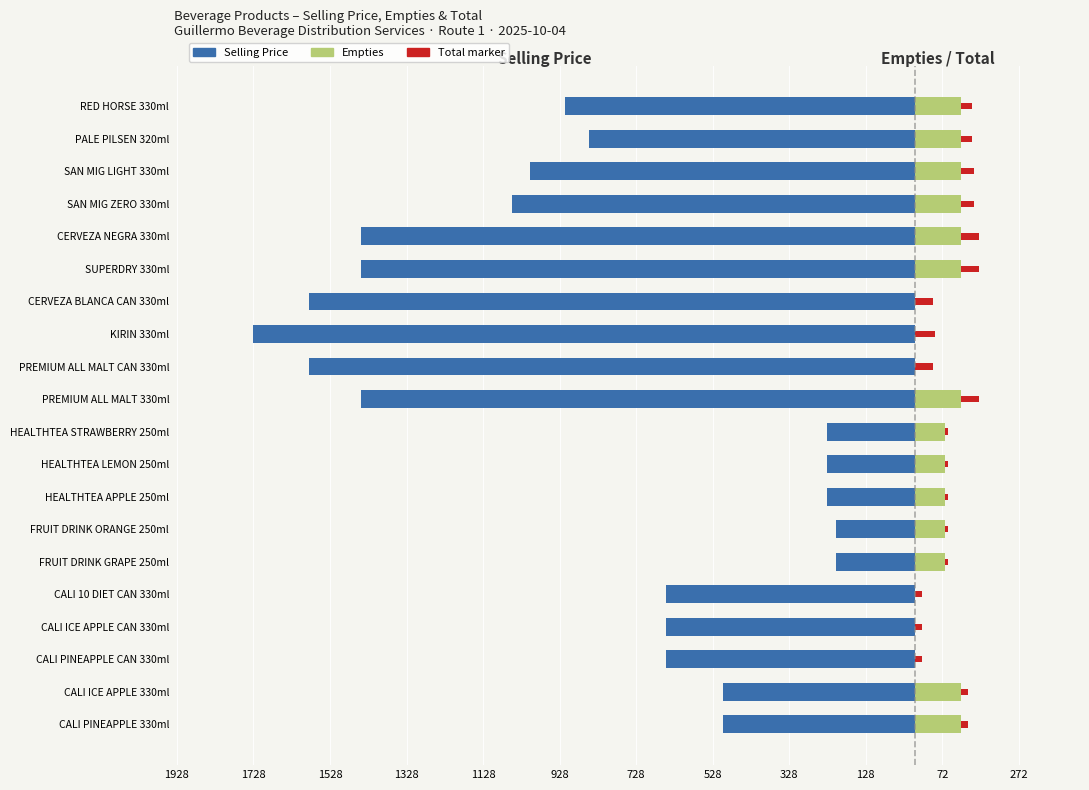

The value of Empties at SAN MIG ZERO 330ml is 202.7. True or false?

False